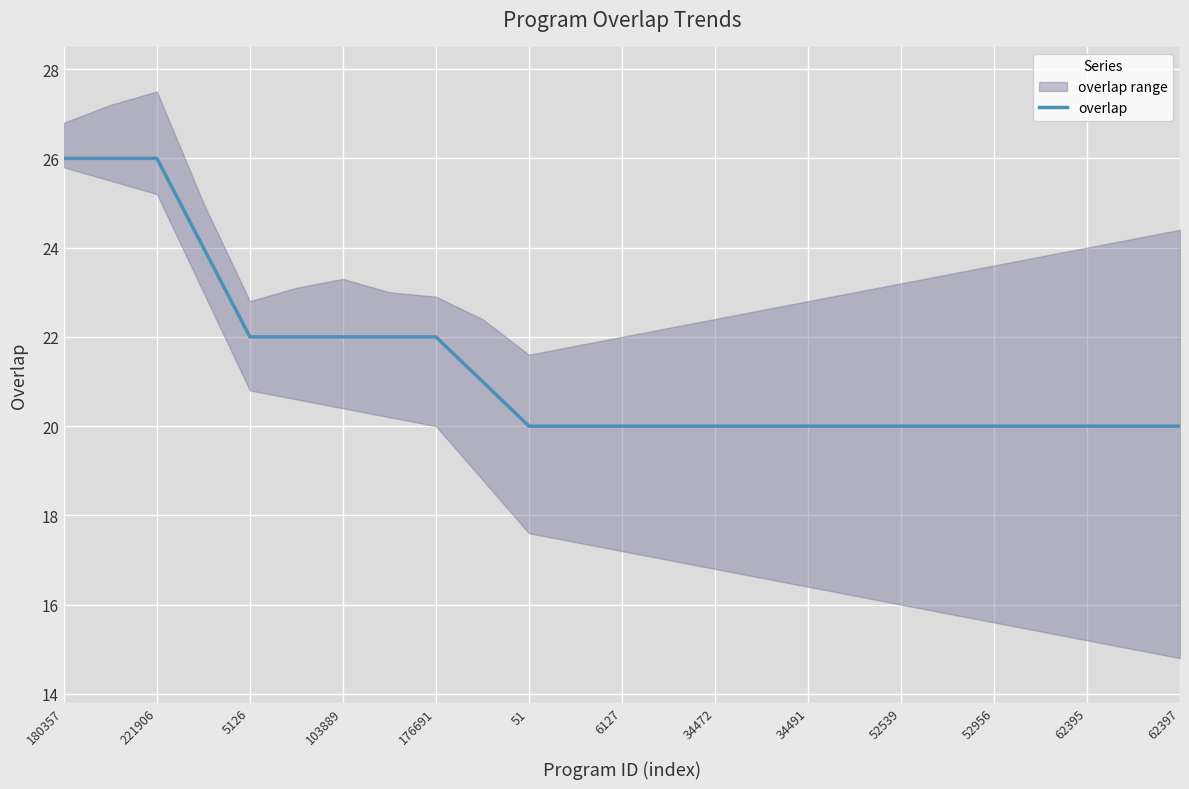

Reading right to left, transcribe all the data shown in this chart.

20	20	20	20	20	20	20	20	20	20	20	20	20	20	20	21	22	22	22	22	22	24	26	26	26